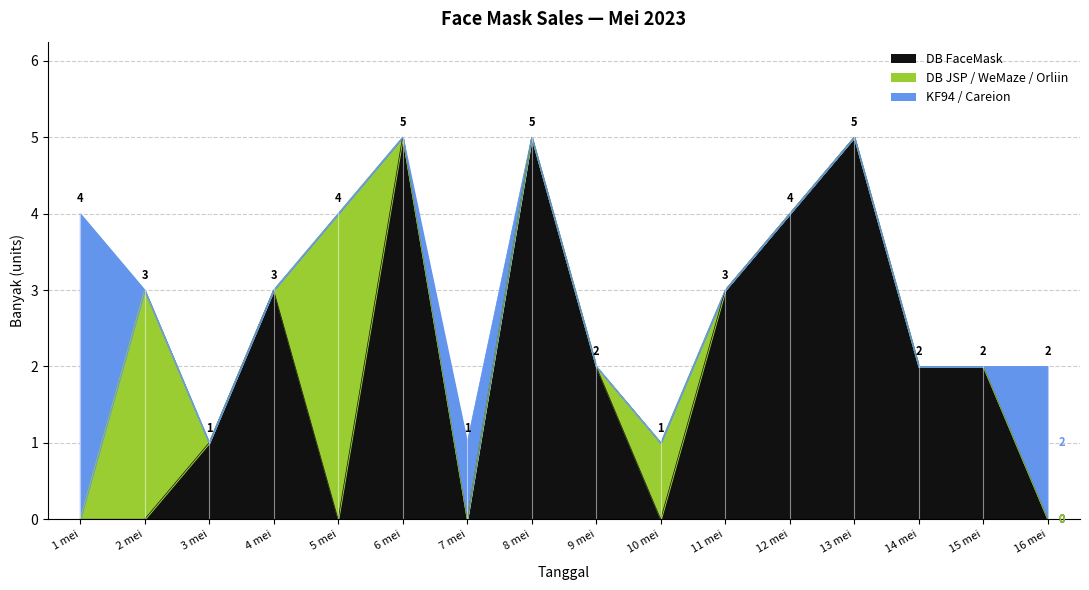

Which series changed the most between 4 mei and 8 mei?

DB FaceMask